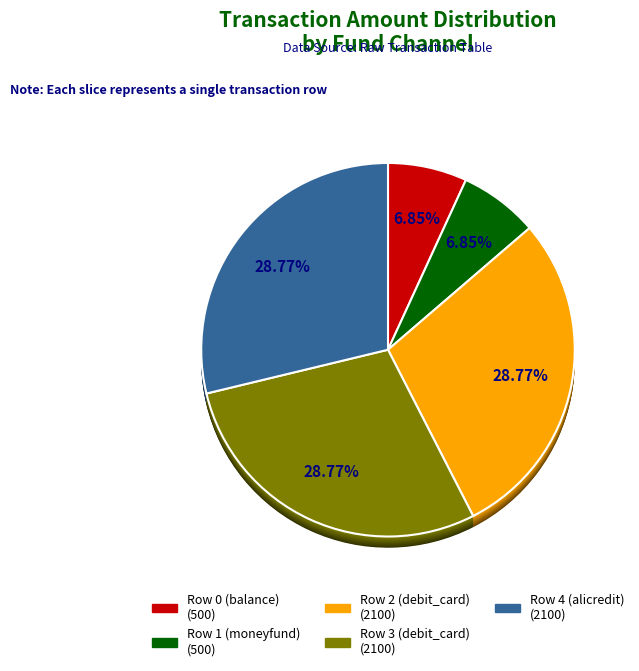

To the nearest percent, what percentage of the pie is Row 0 (balance)?

7%